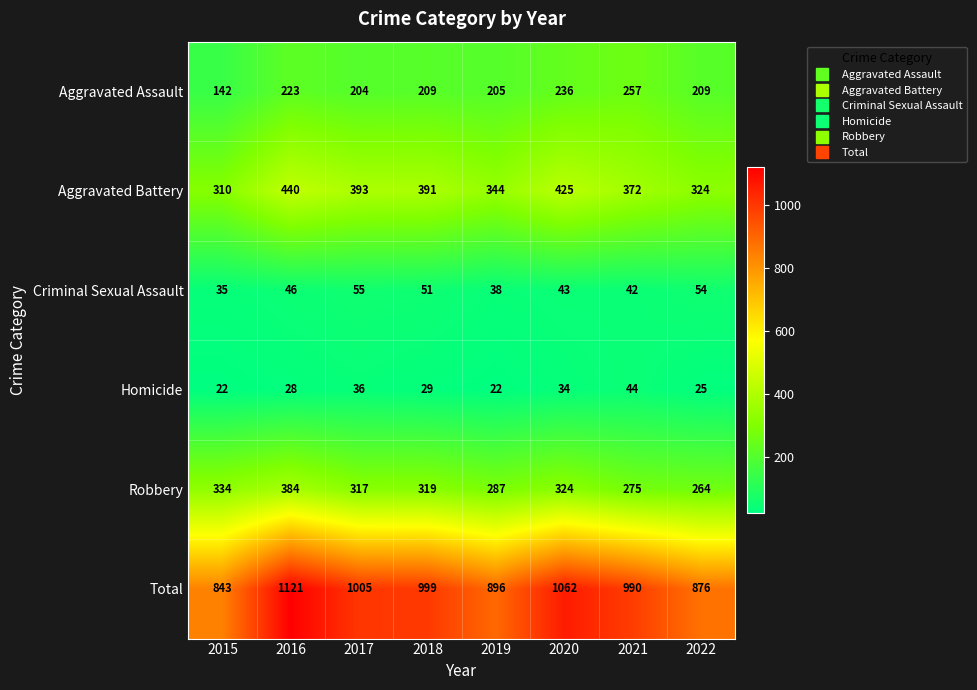

Is it true that Aggravated Assault equals 53 at 2018?

False